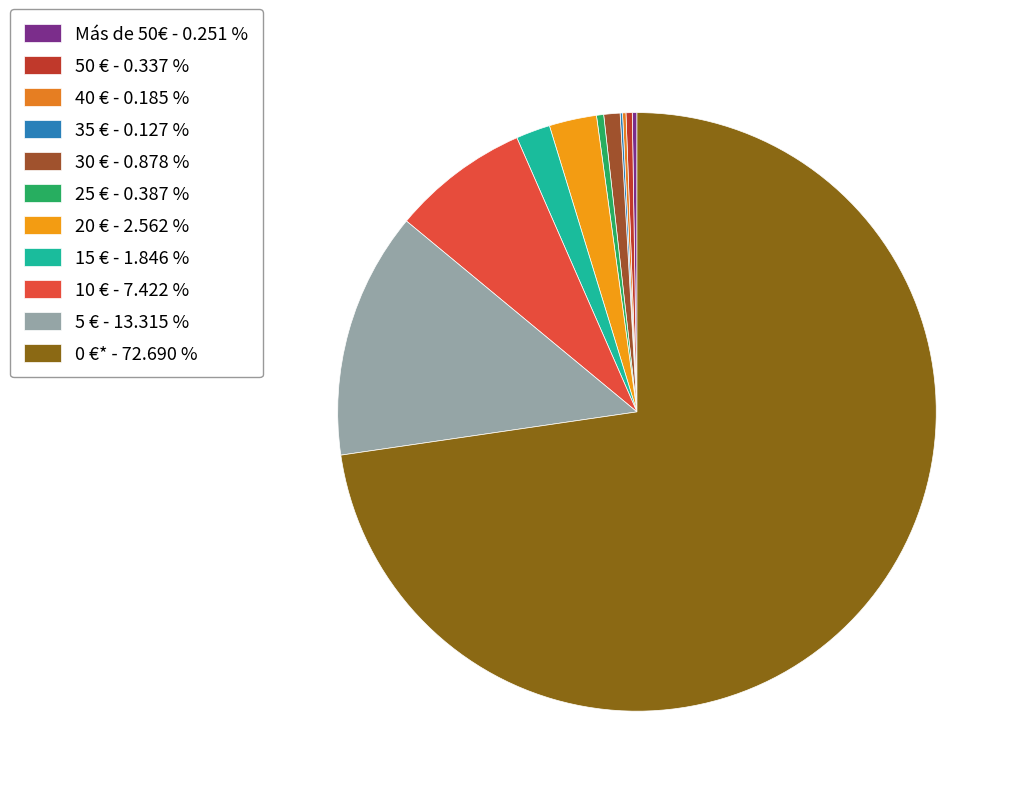

The 30 € slice represents 11% of the pie. True or false?

False